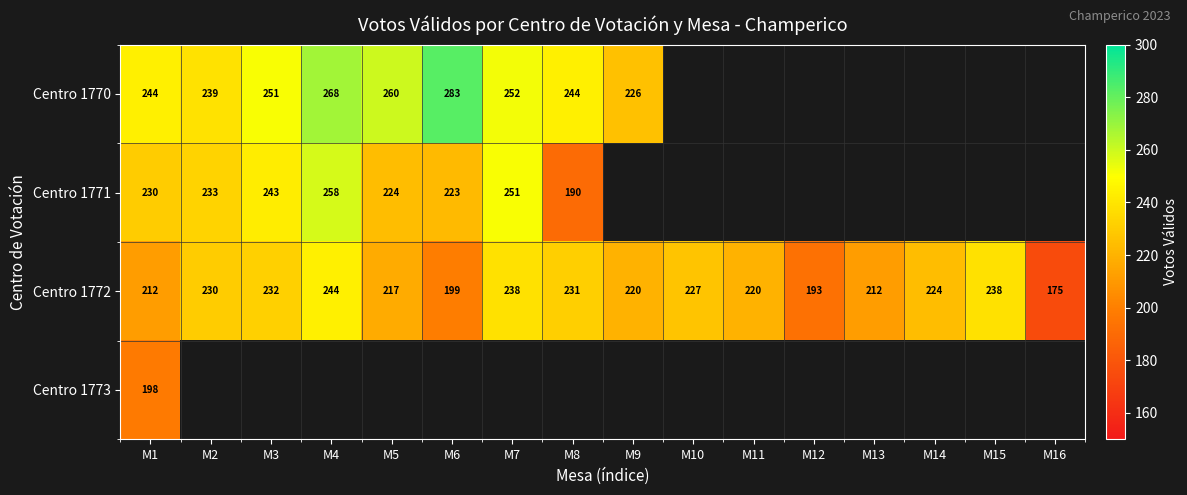

Rank the series at M1 from highest to lowest value.

Centro 1770, Centro 1771, Centro 1772, Centro 1773